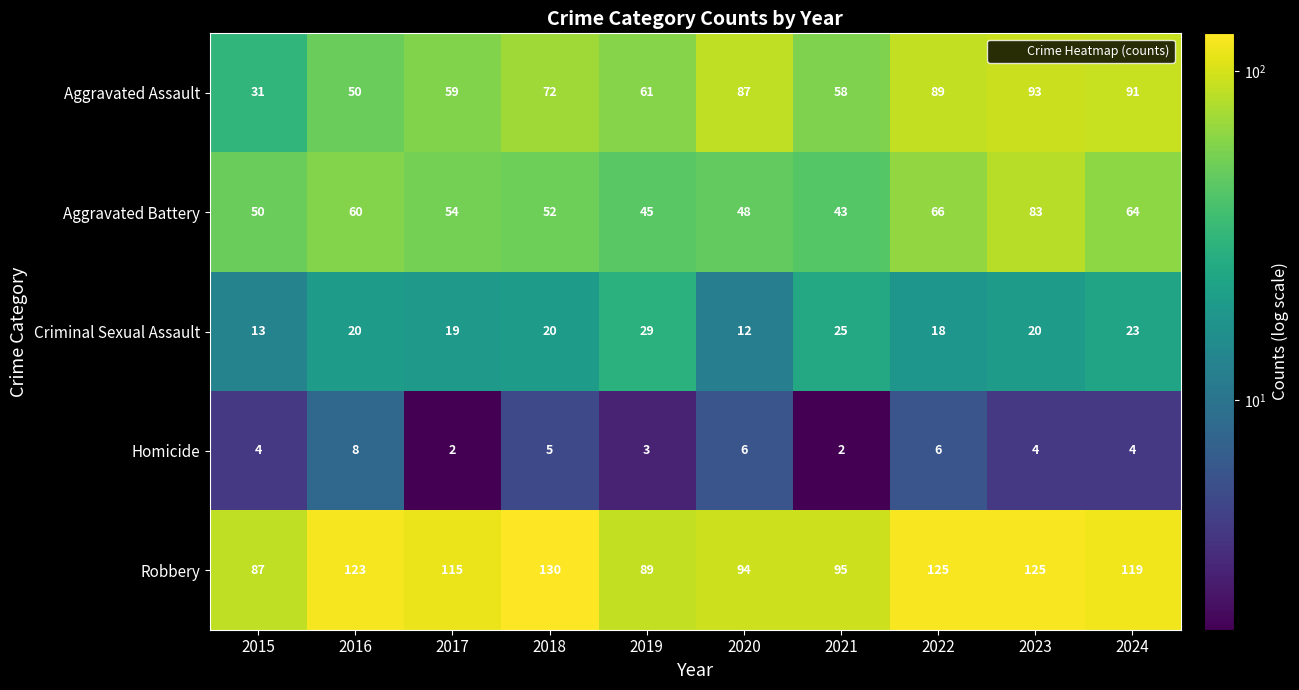

What is the total value across all series at 2019?

227